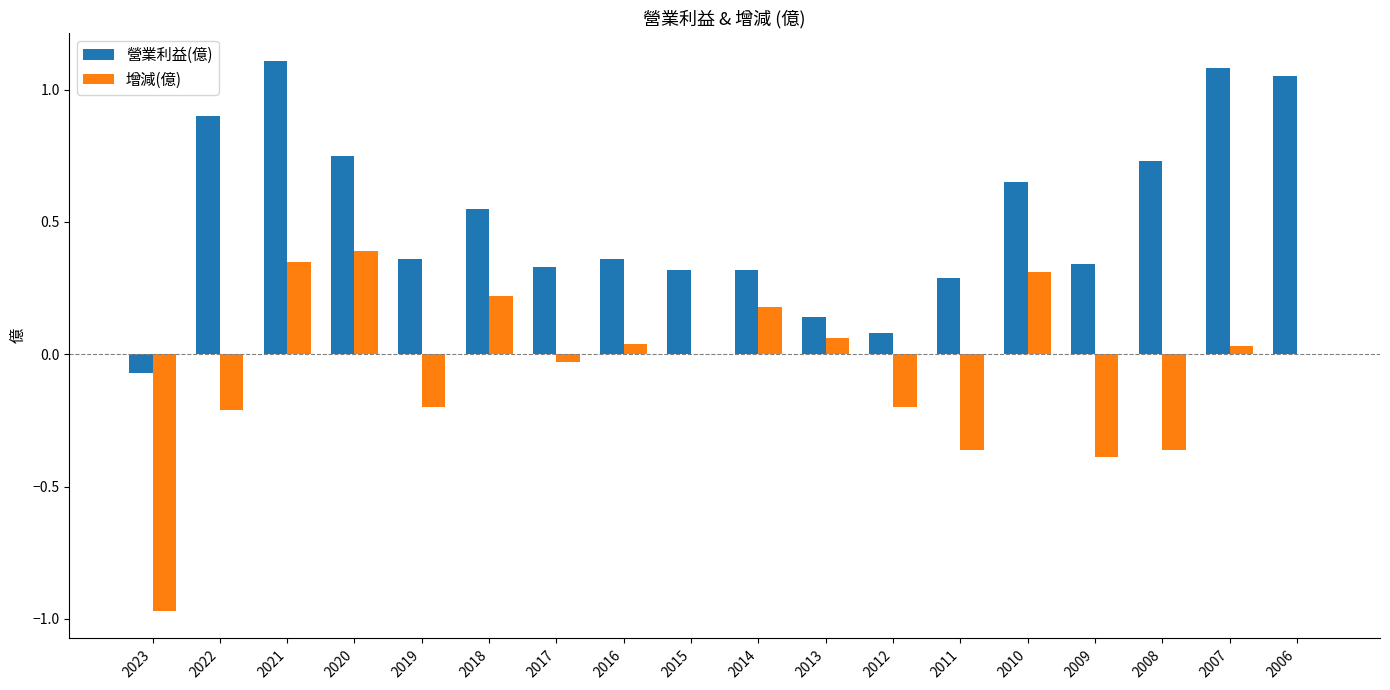

What is the sum of all 營業利益(億) values?

9.3